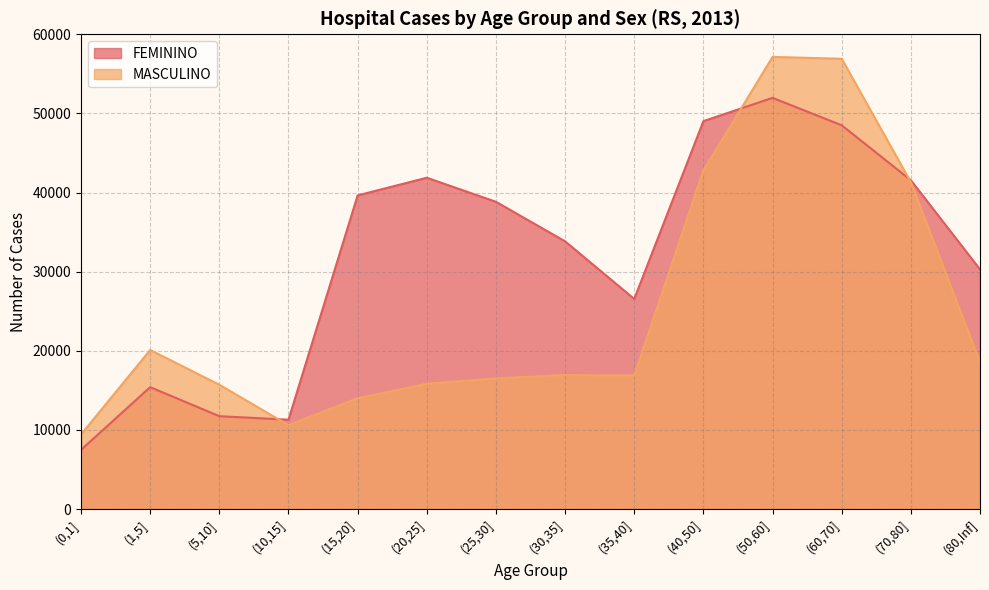

What position from the left is (0,1]?

1